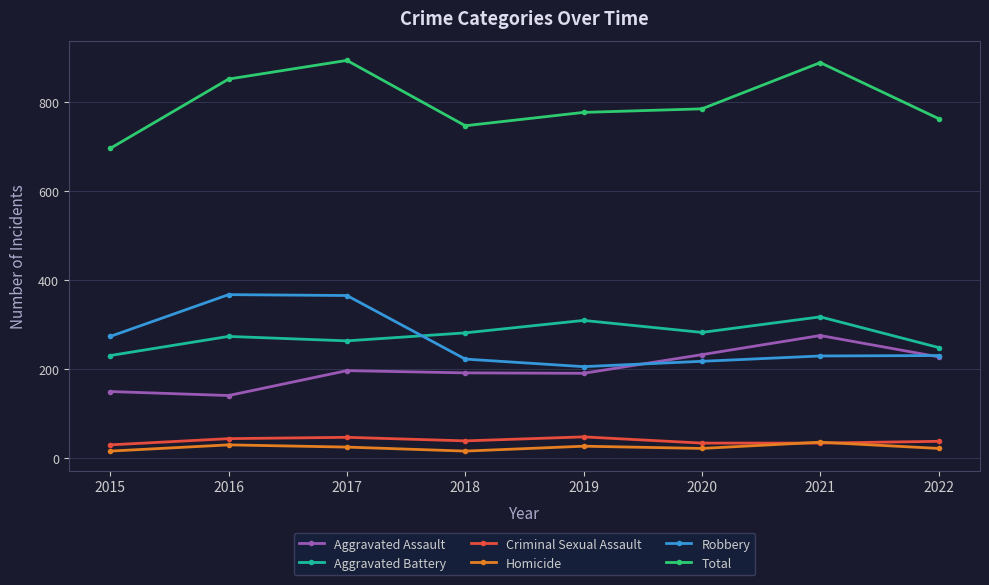

True or false: Robbery has a value of 376 at 2021.

False